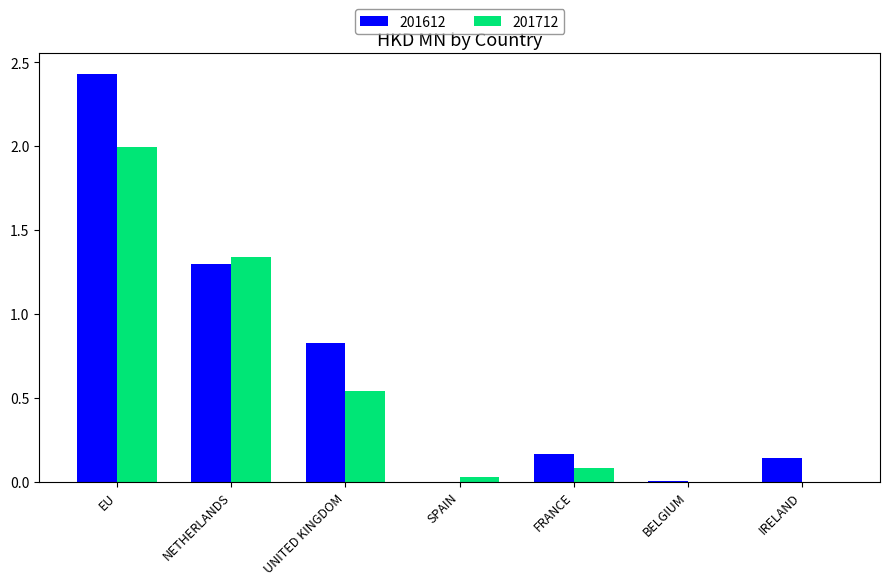

How many series are shown in this chart?

2